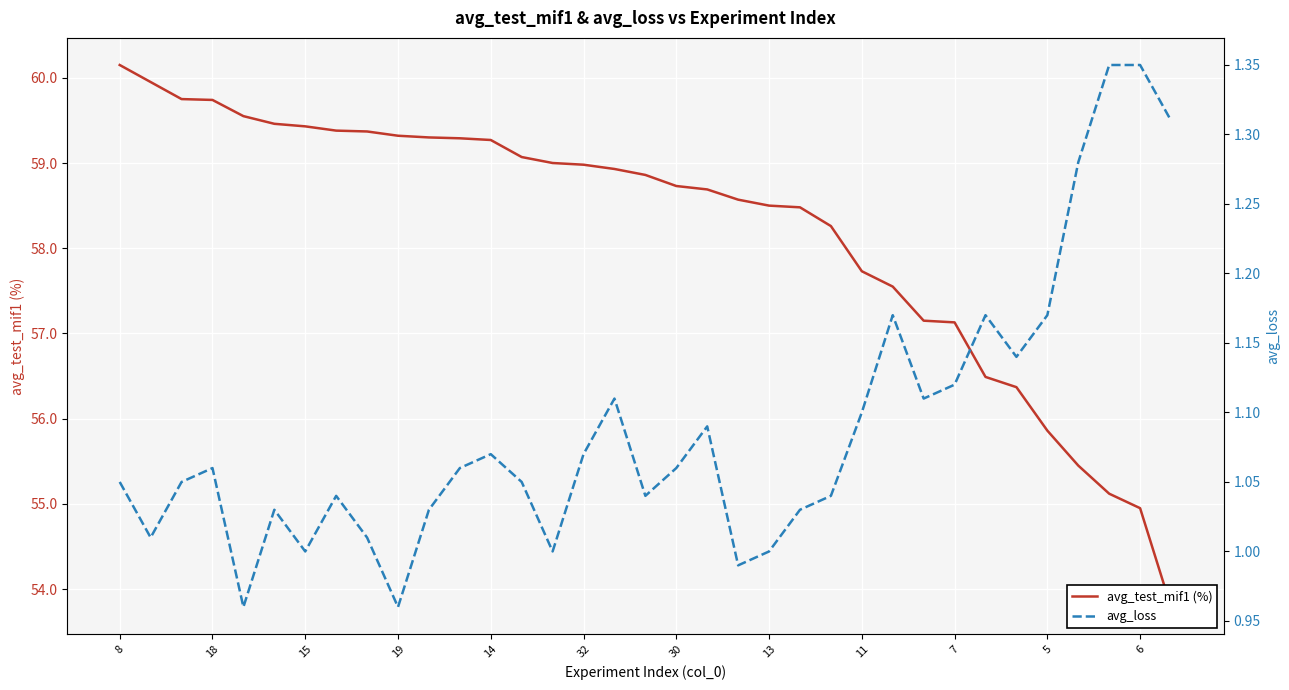

How many series are shown in this chart?

2